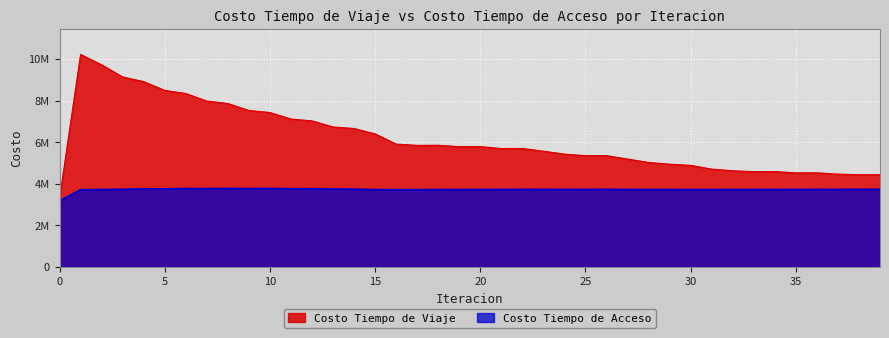

True or false: Costo Tiempo de Acceso and Costo Tiempo de Viaje intersect in this chart.

False